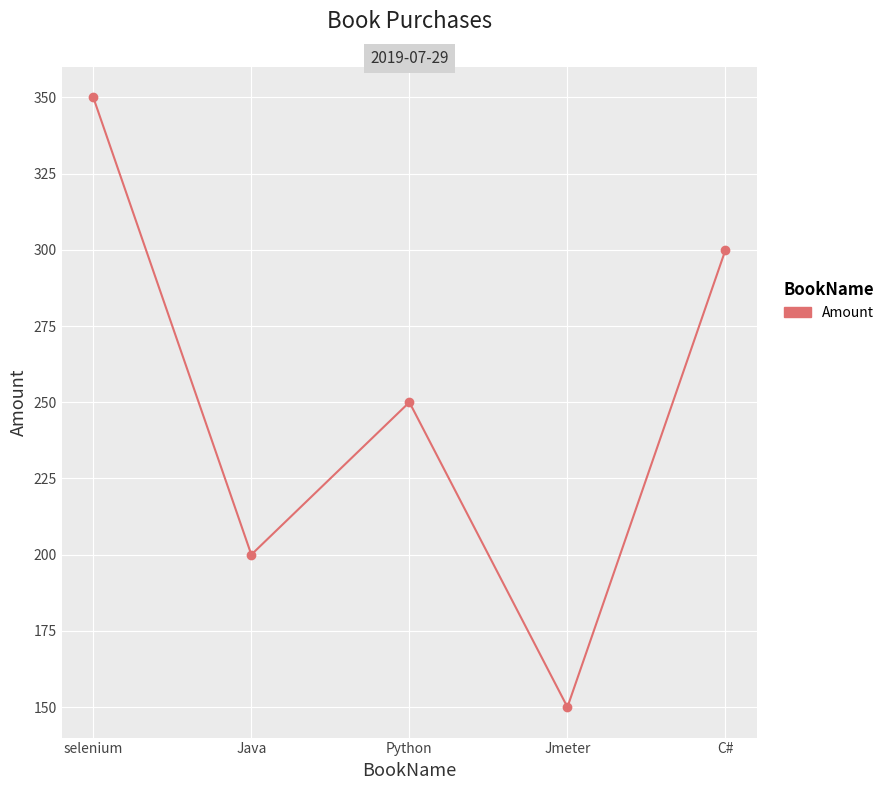

Where is the data nearest to the value 250?

Python